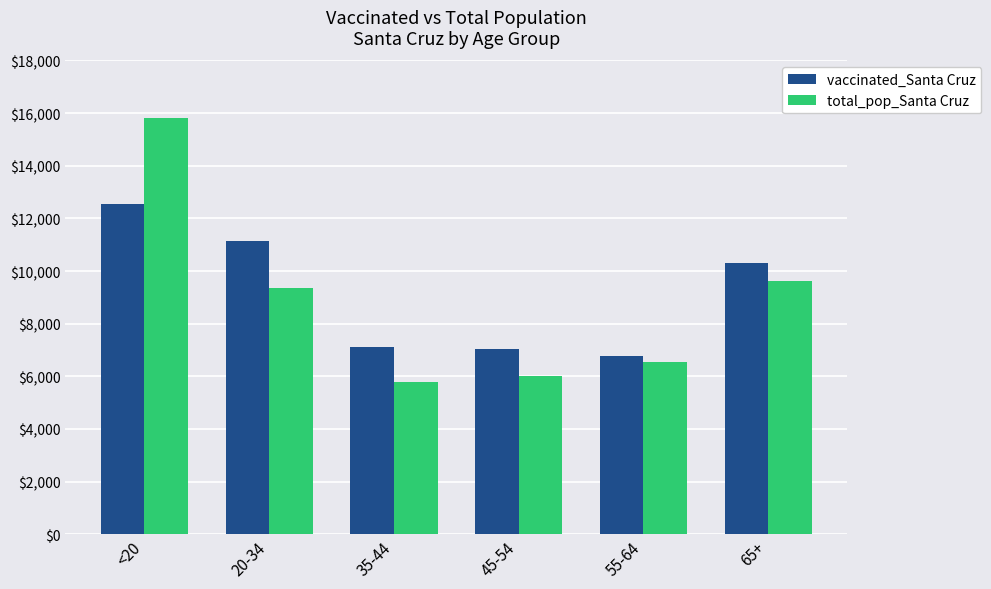

What is the total value across all series at <20?

28365